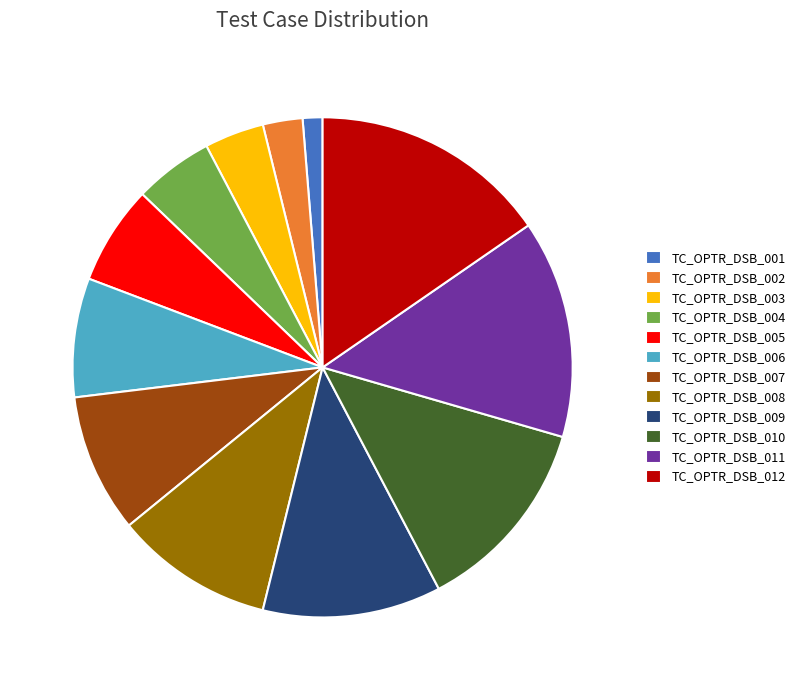

What is the largest slice in the pie chart?

TC_OPTR_DSB_012